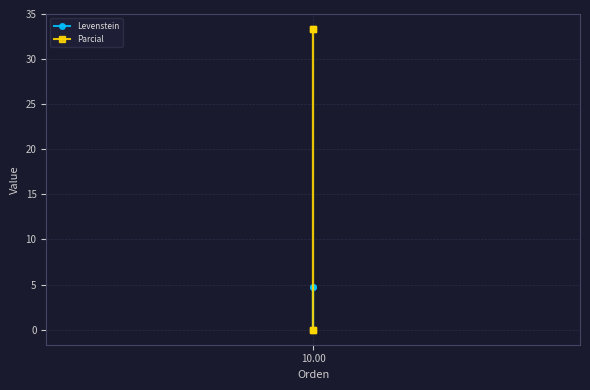

The value of Levenstein at 10.00 is -2.7. True or false?

False